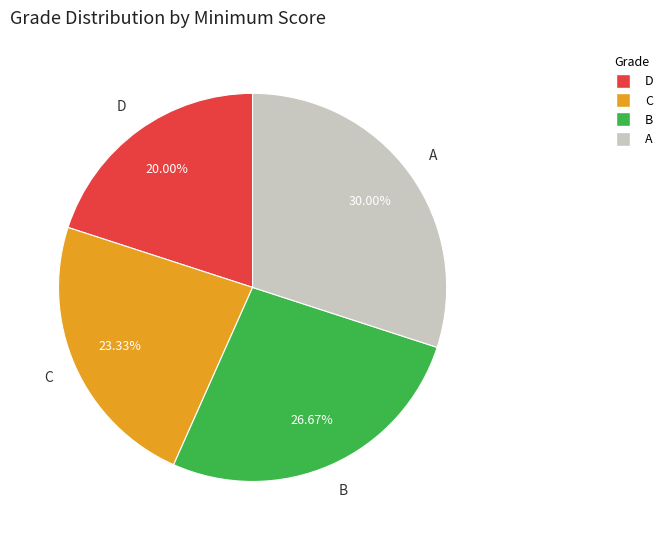

Is there any slice that represents more than half of the pie?

No